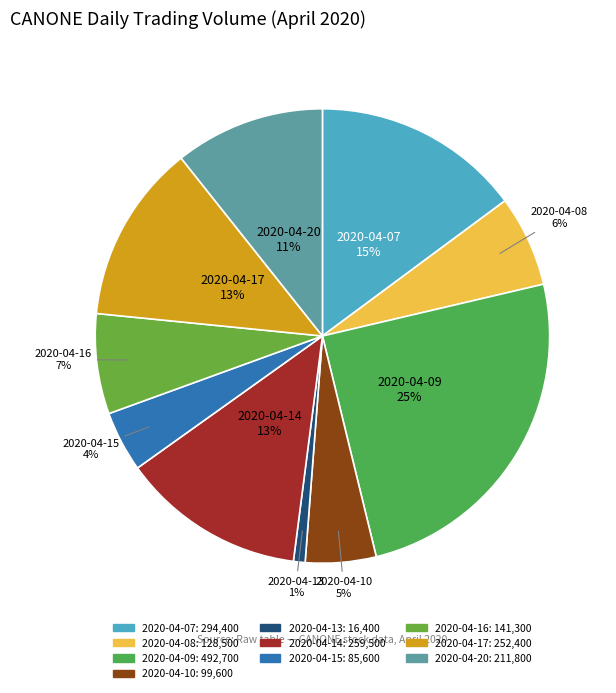

Which has a higher value, 2020-04-16 or 2020-04-07?

2020-04-07